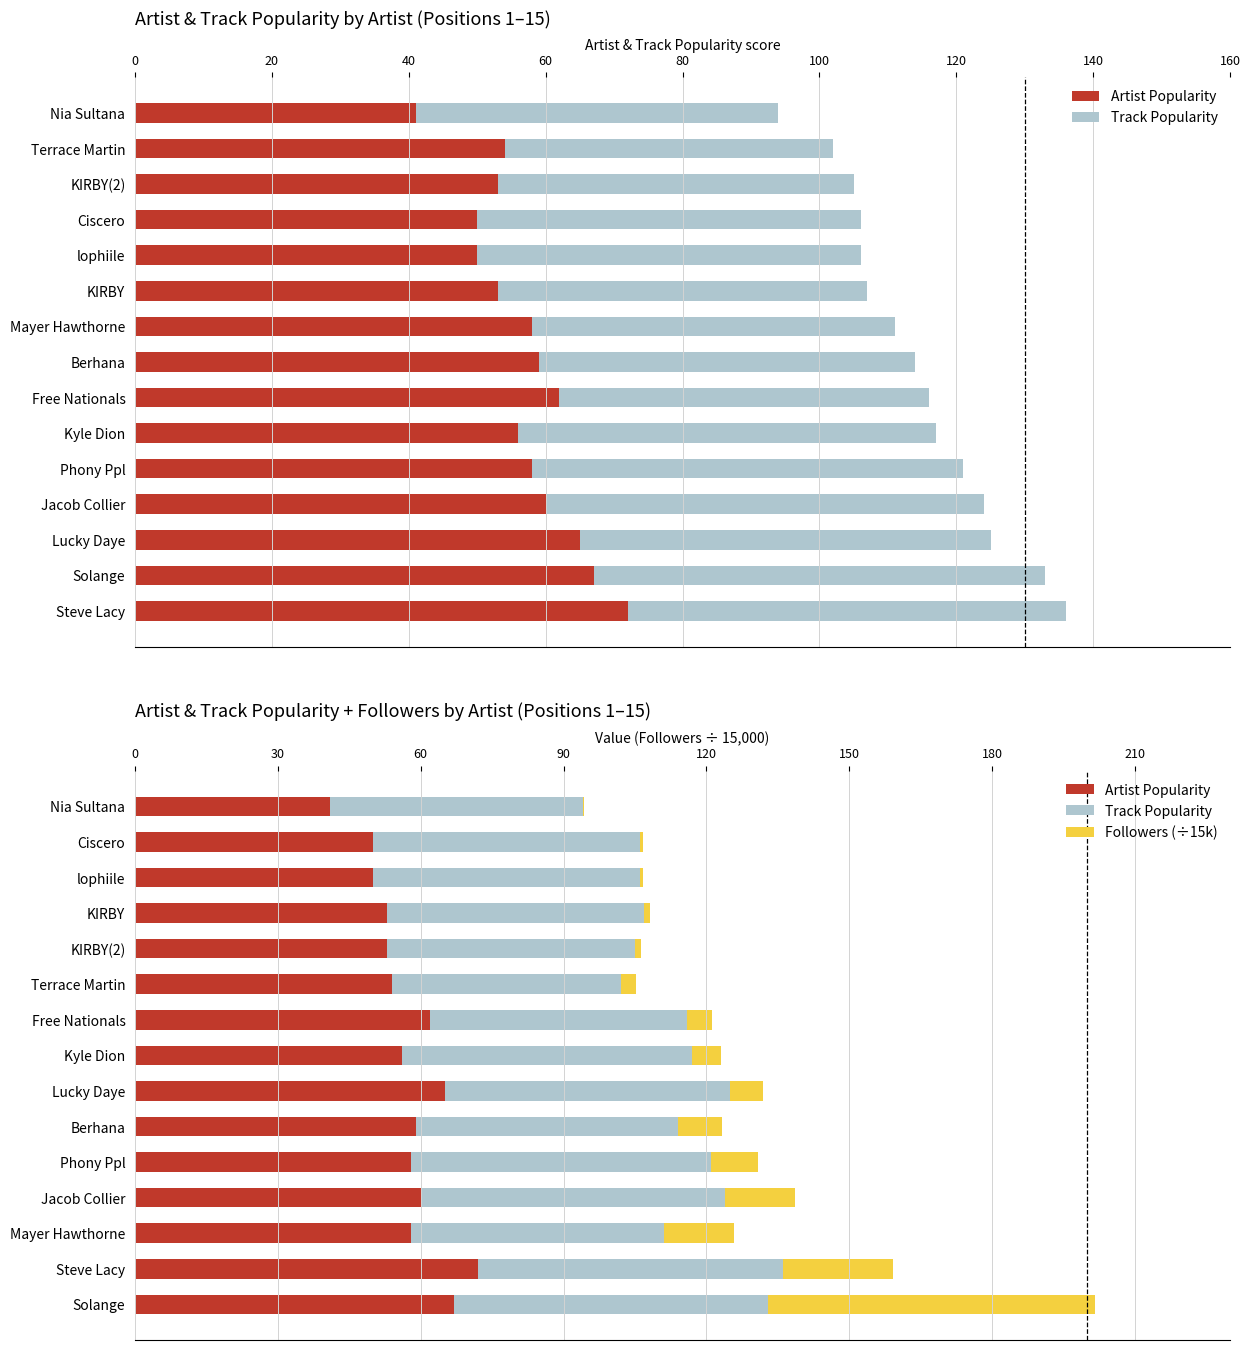

What position from the left is Solange?

1